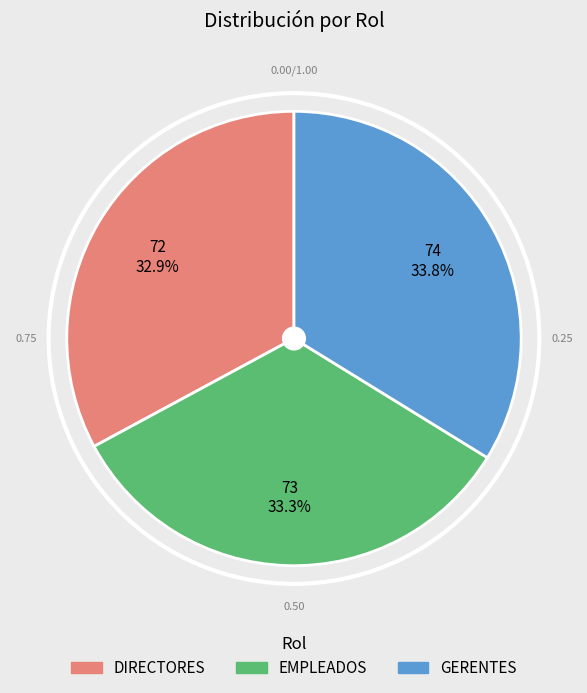

To the nearest percent, what percentage of the pie is EMPLEADOS?

33%